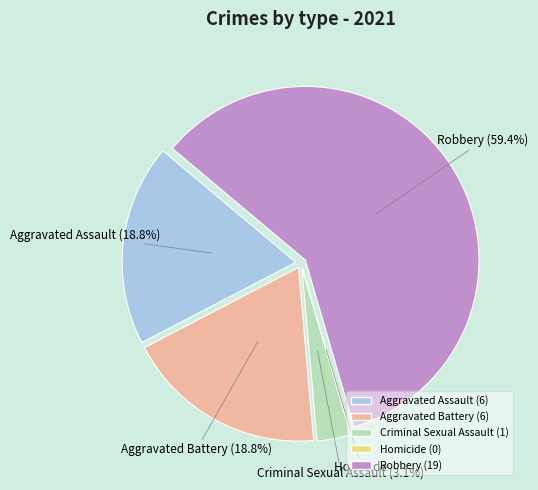

What is the largest slice in the pie chart?

Robbery